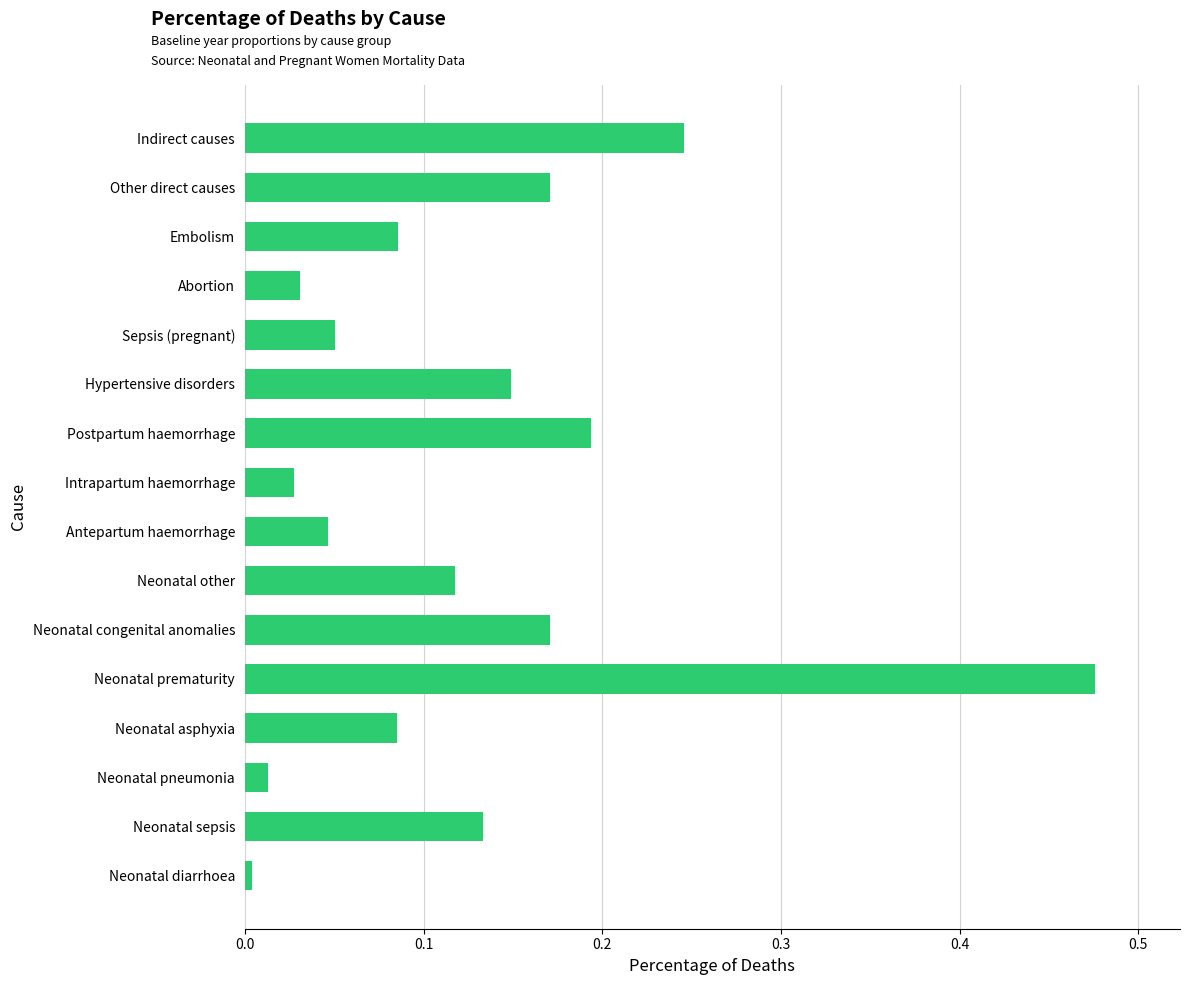

Which has a higher value, Neonatal sepsis or Neonatal asphyxia?

Neonatal sepsis